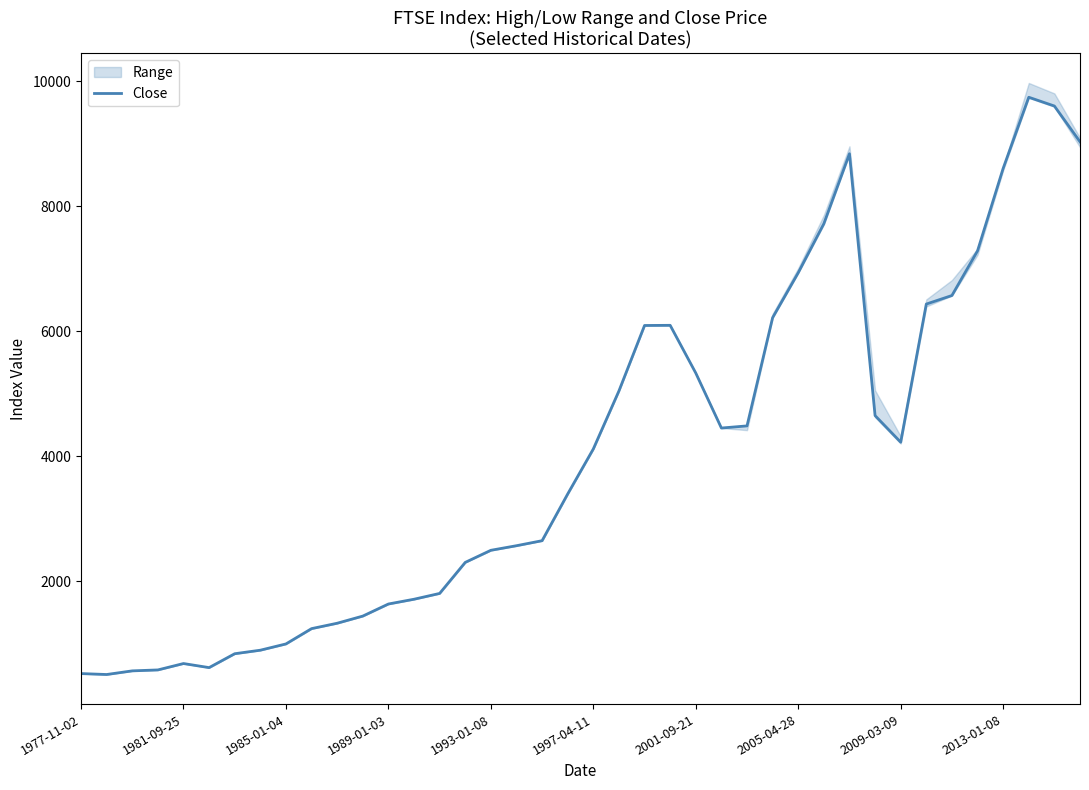

The value of Close at 1977-11-02 is 526.4. True or false?

True